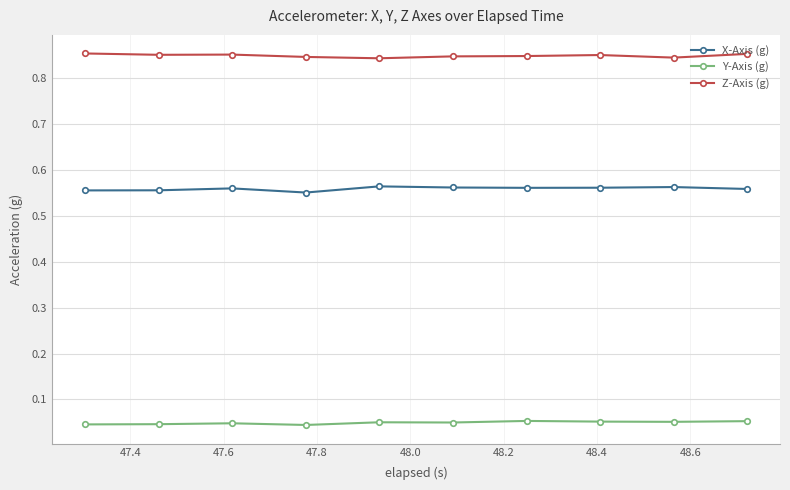

Count the X-Axis (g) values in the range 0 to 1.

10